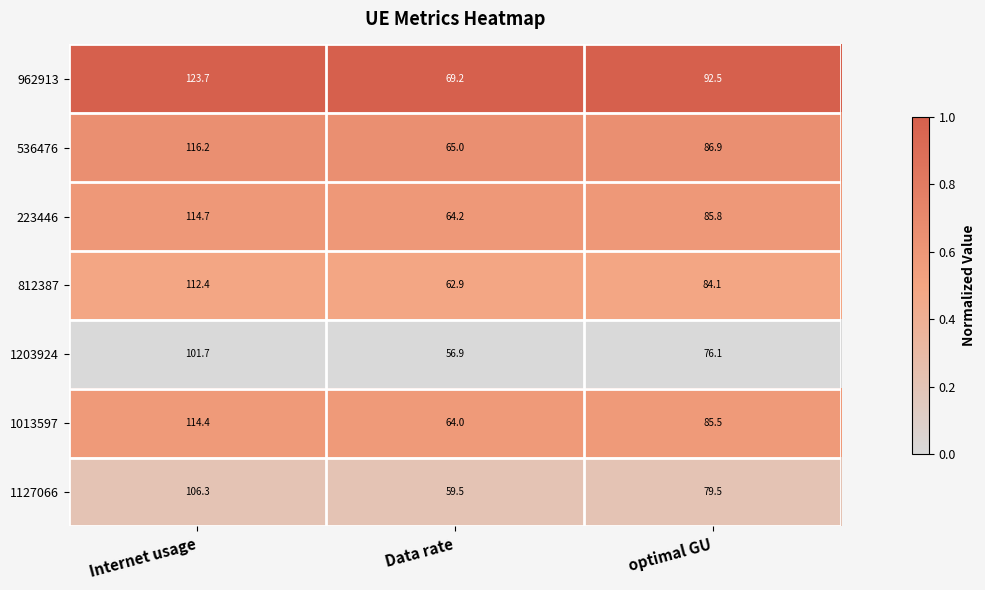

The 962913 series shows 92.5 at optimal GU. True or false?

True